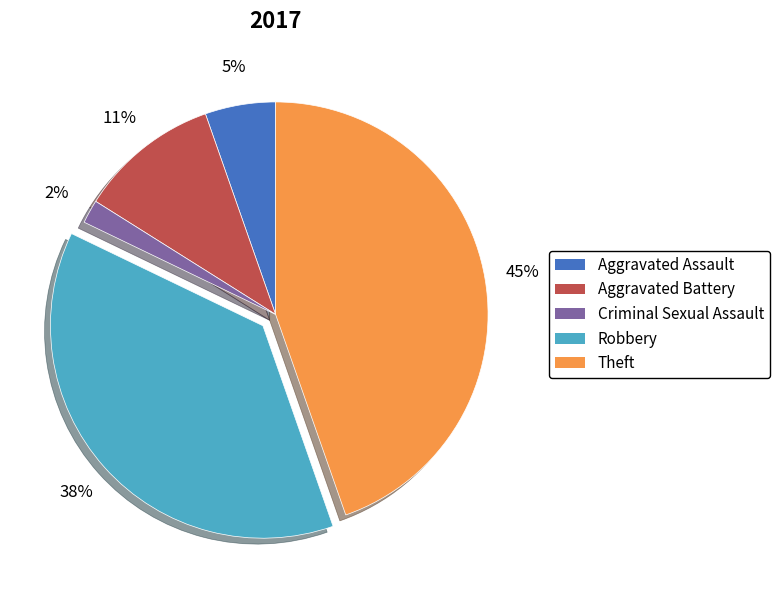

What is the smallest slice in the pie chart?

Criminal Sexual Assault